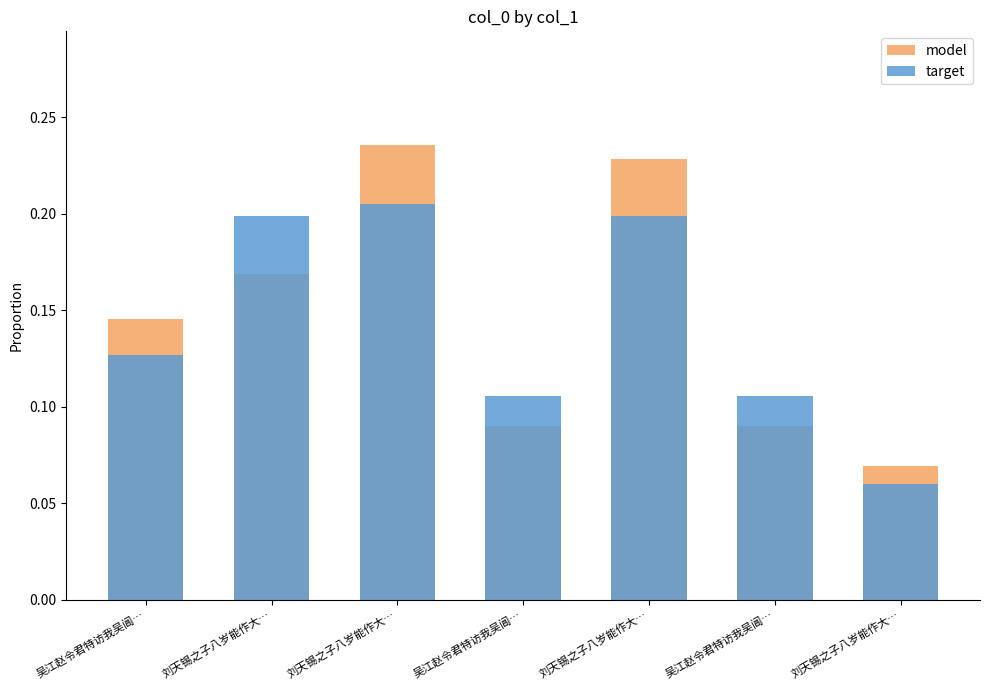

What is the label of the 7th bar from the left?

刘天锡之子八岁能作大…